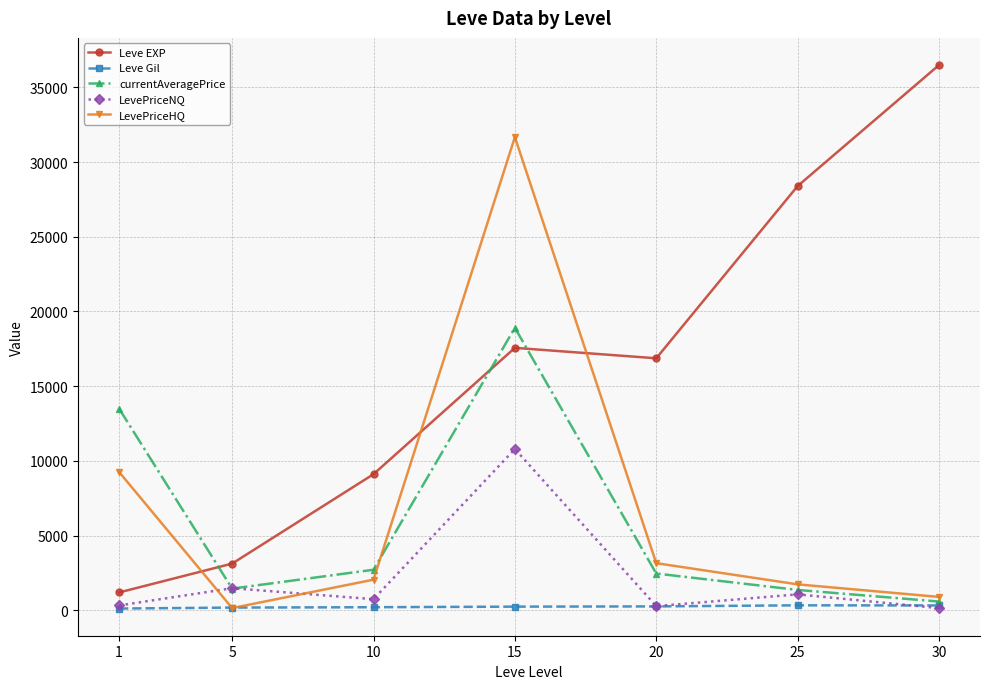

True or false: Leve EXP and Leve Gil cross at least once.

False